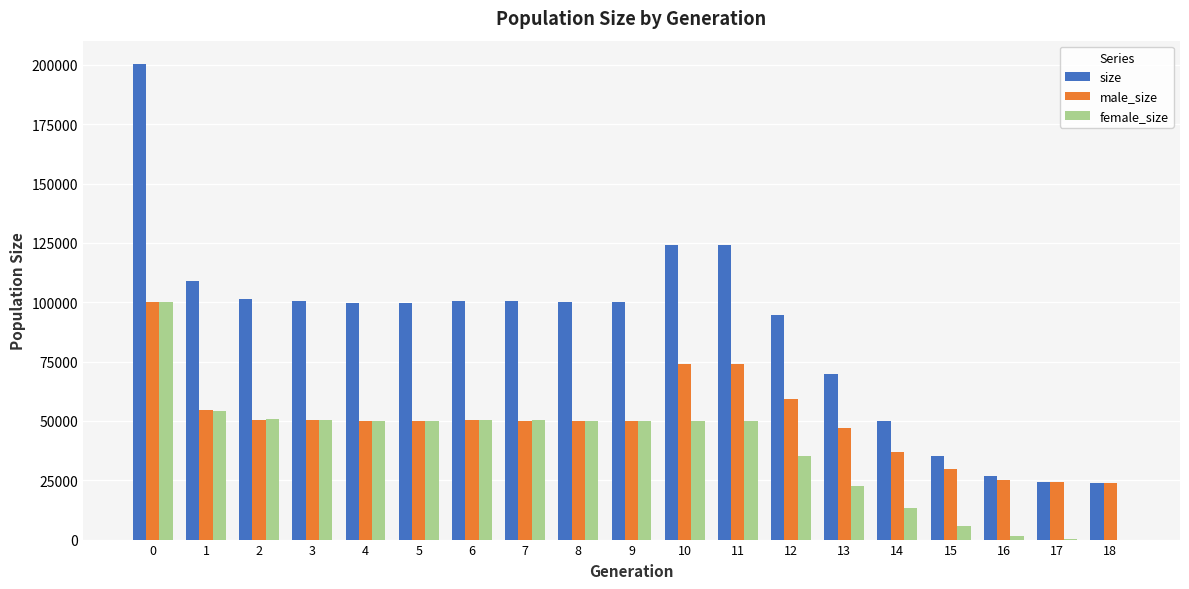

What is the maximum value for male_size?

99918